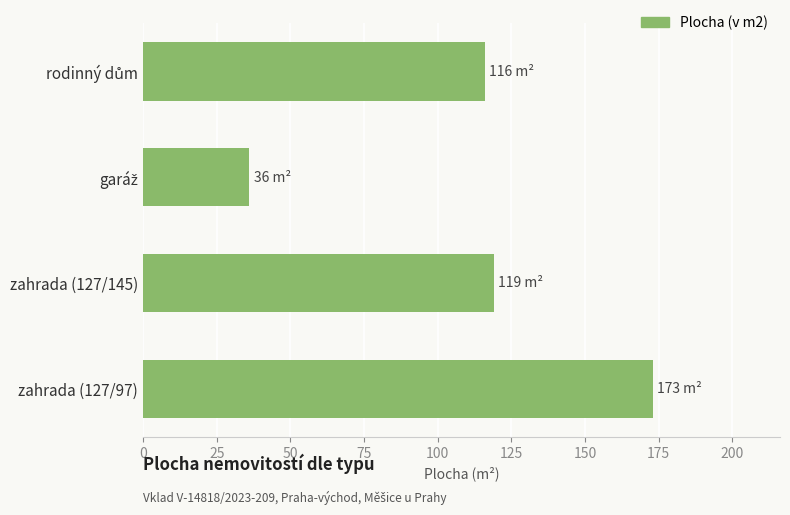

At which category does the chart reach its peak across all series?

zahrada (127/97)